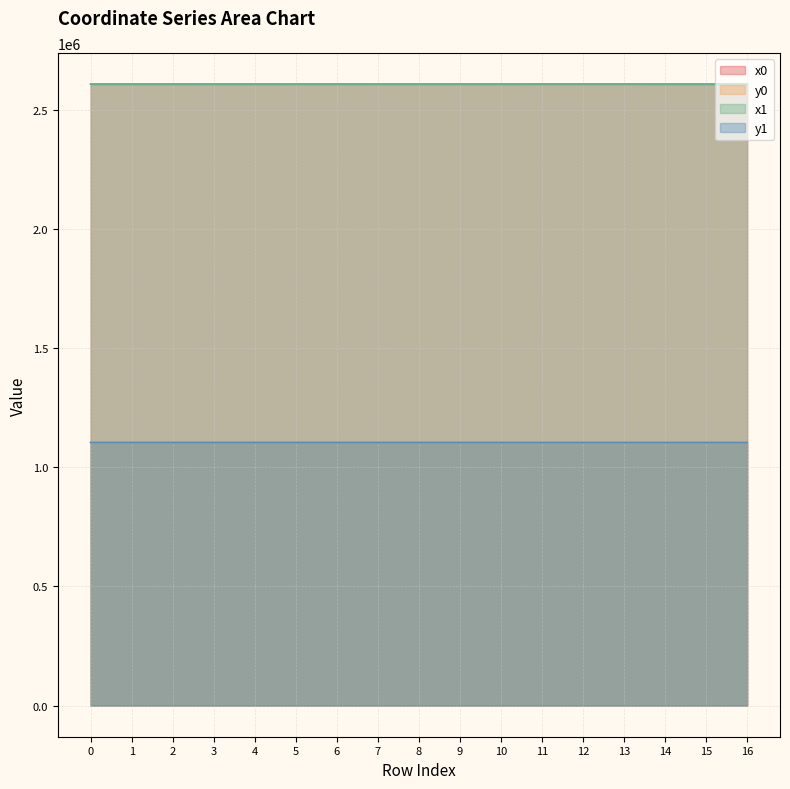

True or false: y1 and x1 intersect in this chart.

False